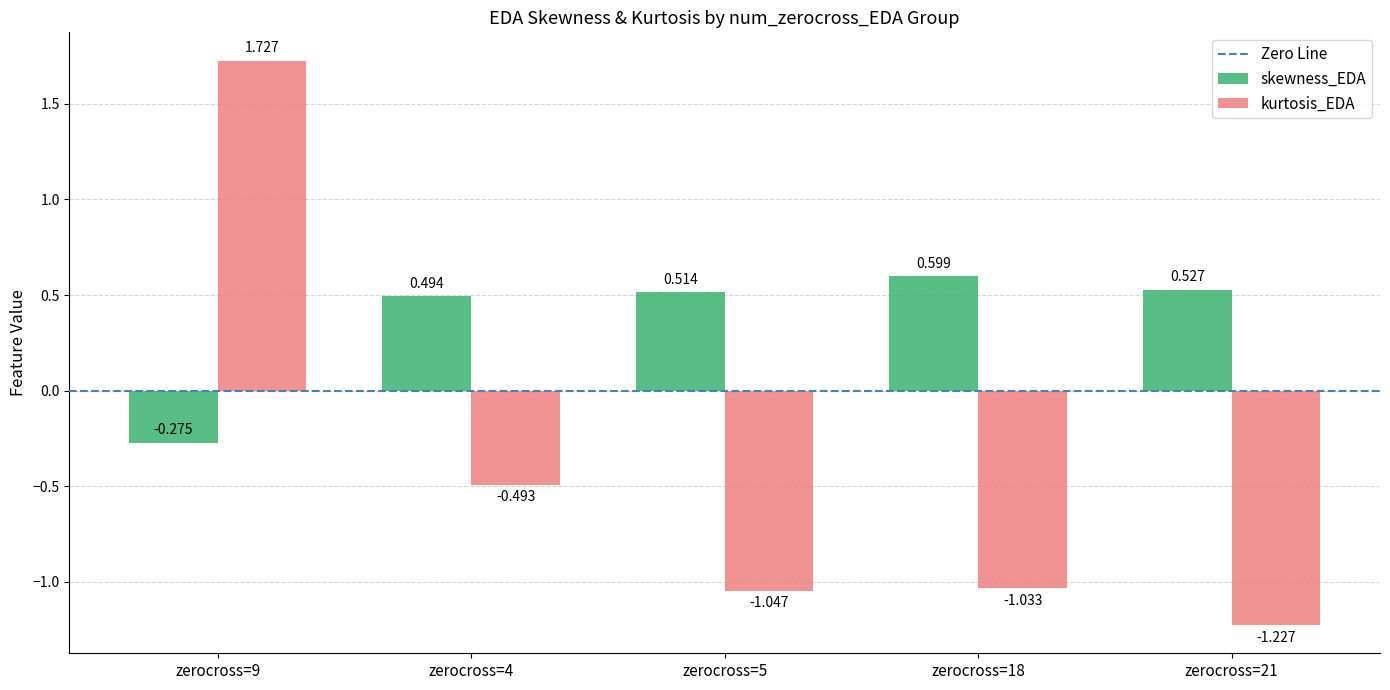

List the series in order of their overall mean, highest first.

skewness_EDA, kurtosis_EDA